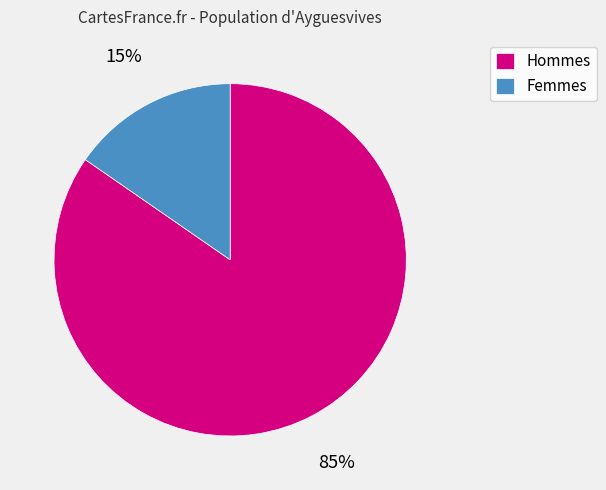

Do Hommes and Femmes together represent more than half of the pie?

Yes